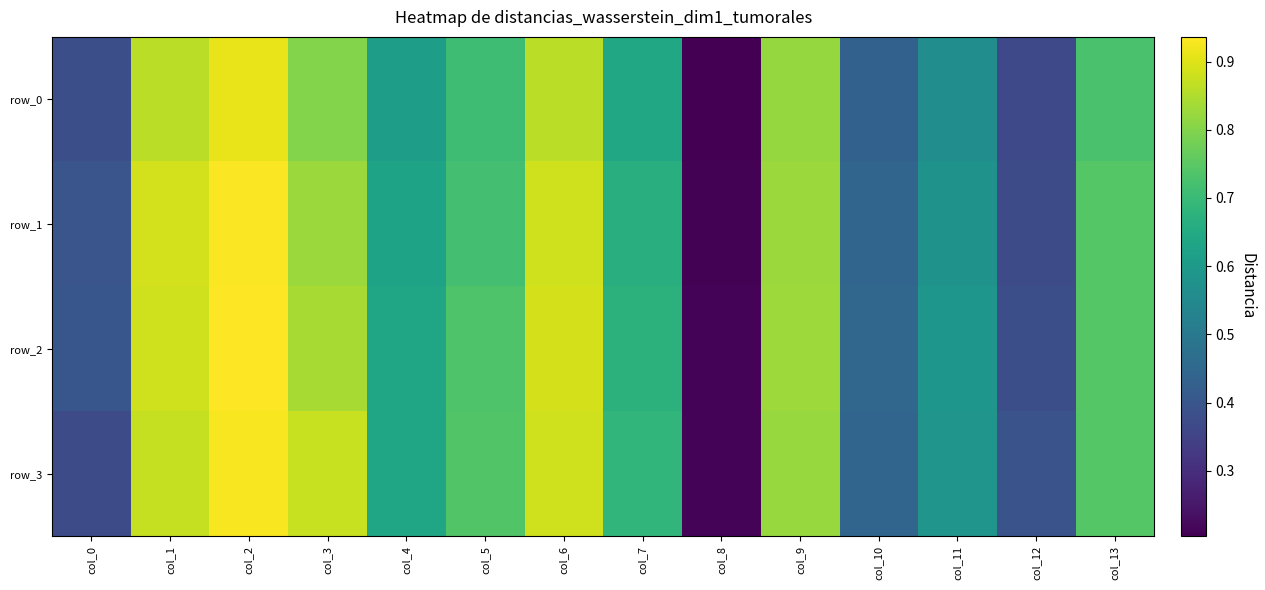

Between col_5 and col_4, which is larger?

col_5